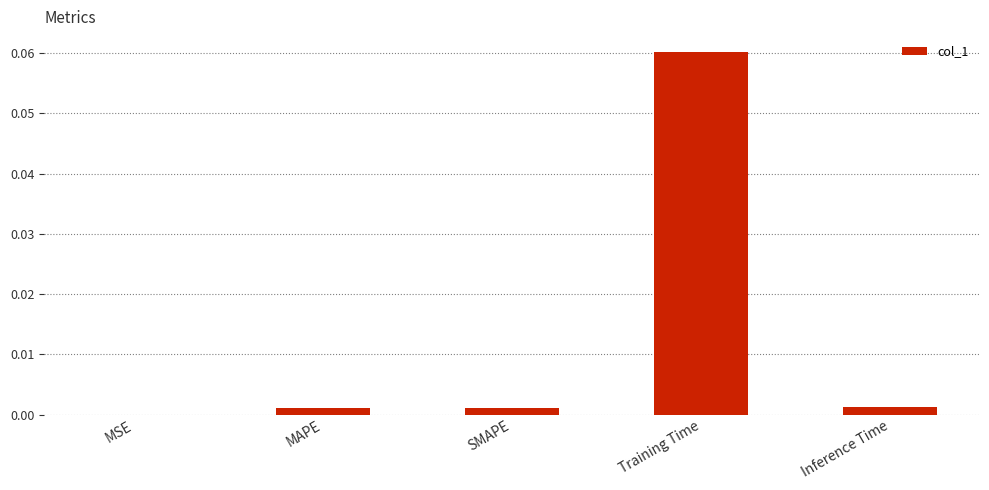

The value at Inference Time is 0.0. True or false?

True